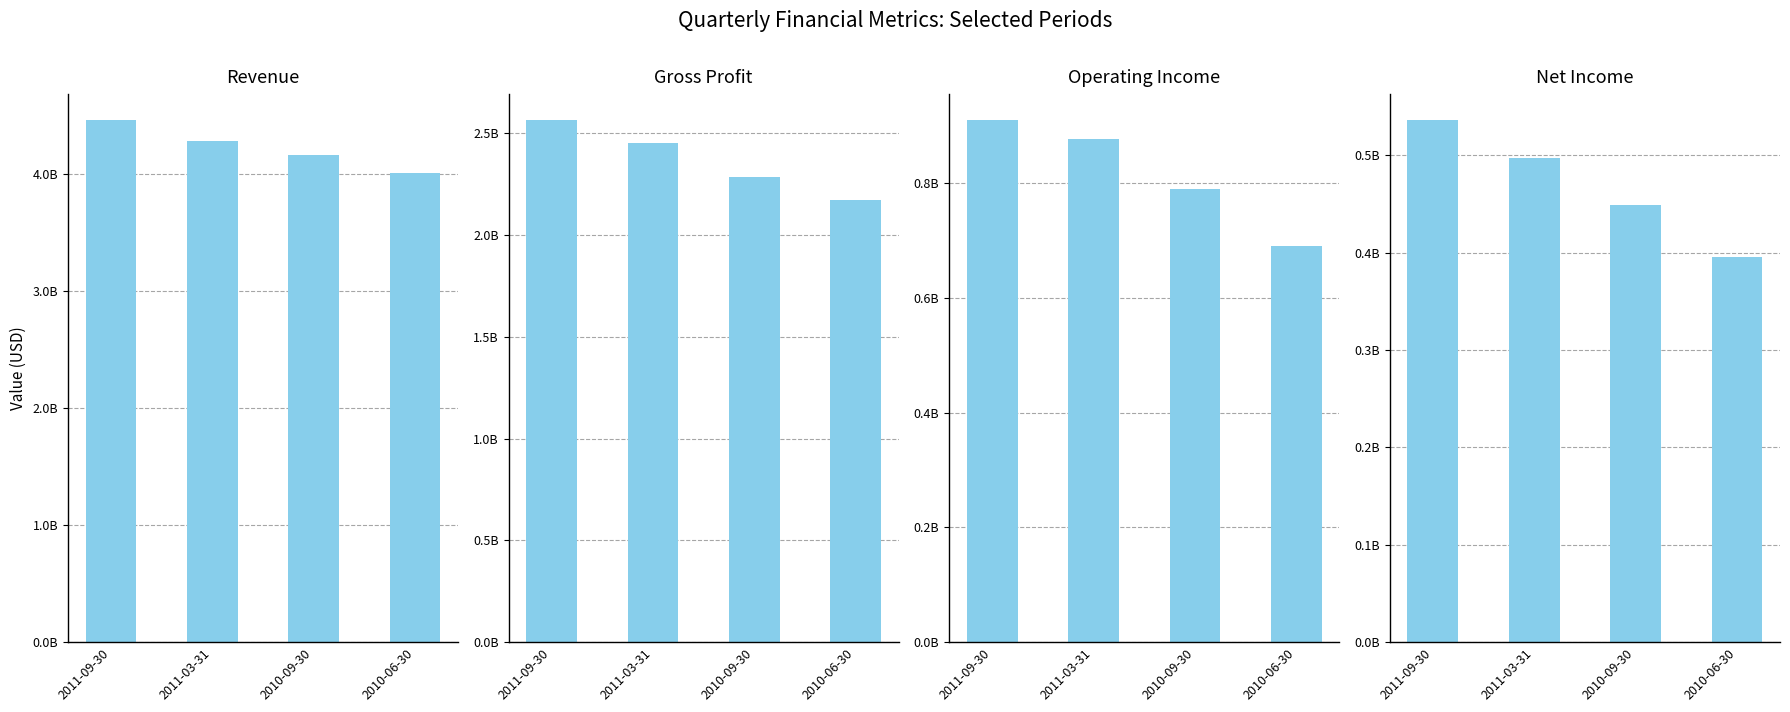

What is the greatest value displayed?

4463000000